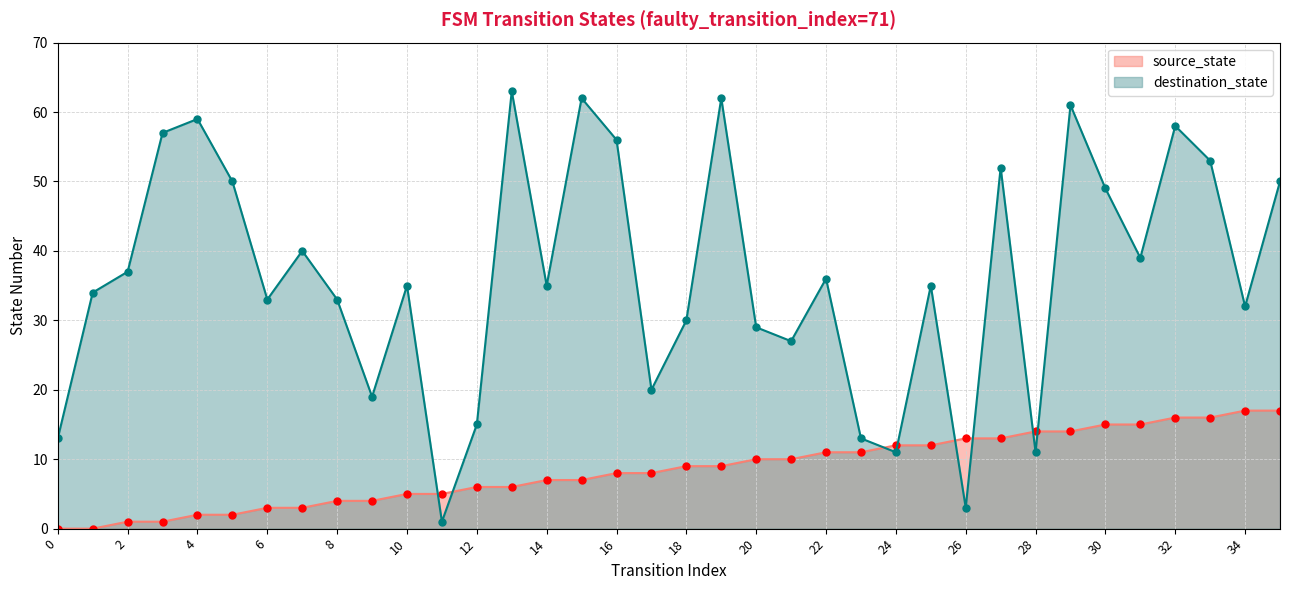

Where is source_state nearest to the value 8?

16